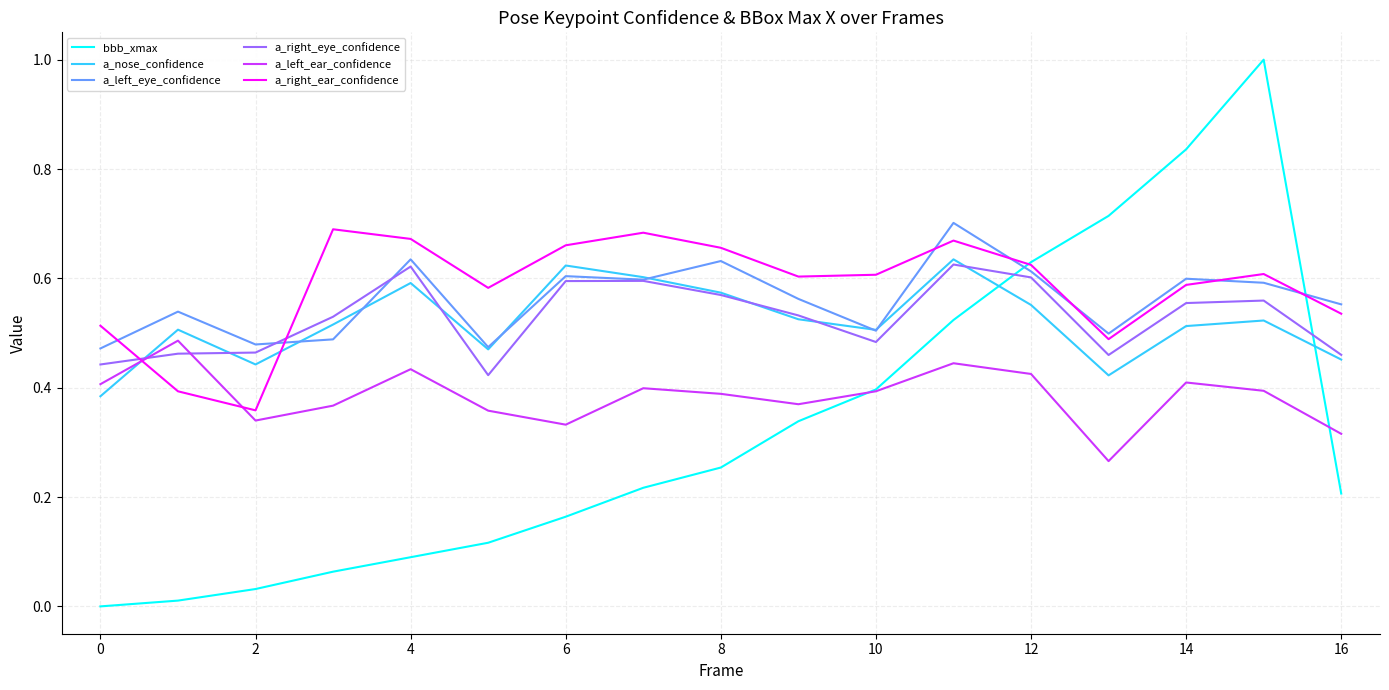

True or false: a_left_ear_confidence and a_left_eye_confidence cross at least once.

False